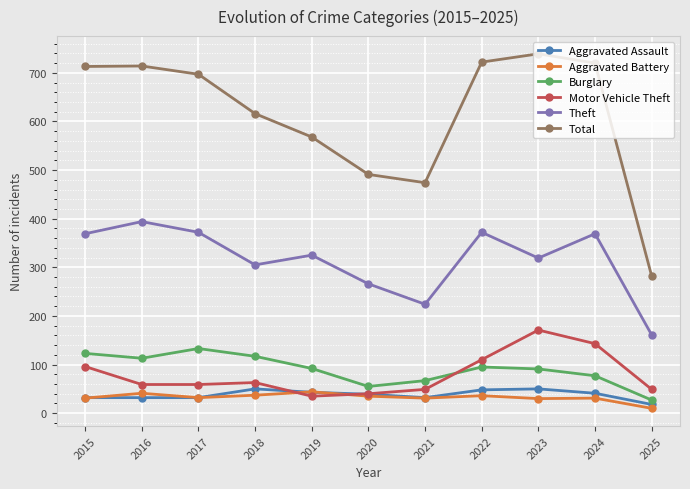

Read the Burglary value at 2024, to the nearest 5.

75